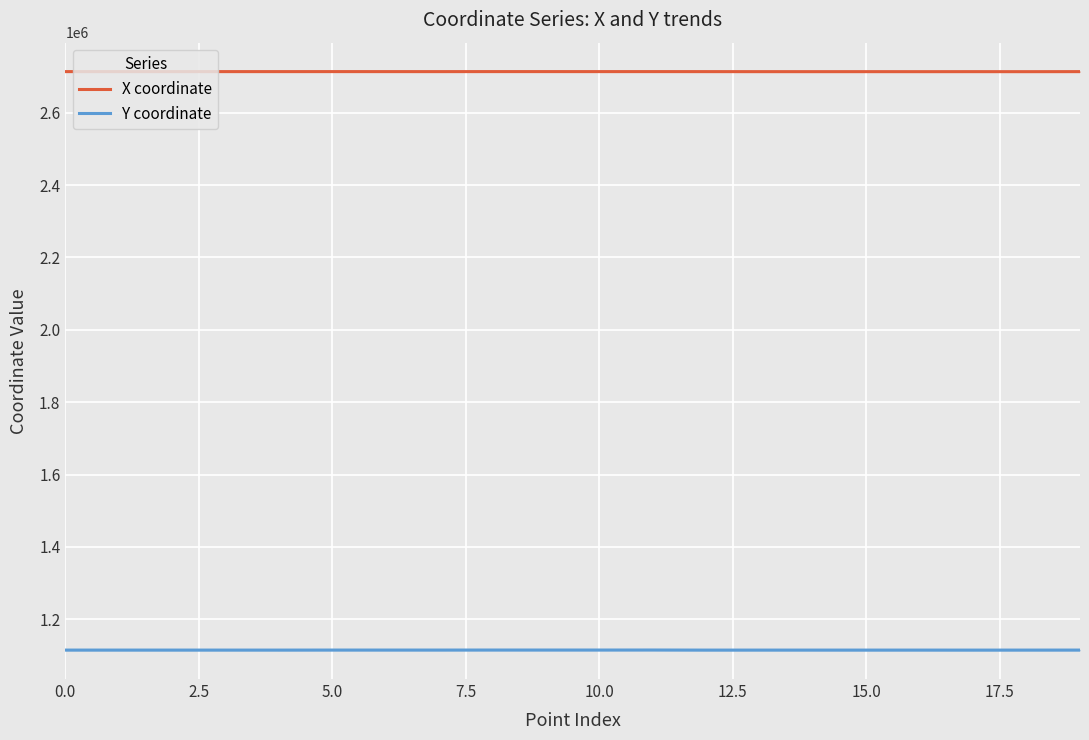

What are all the series names shown in the legend?

X coordinate, Y coordinate